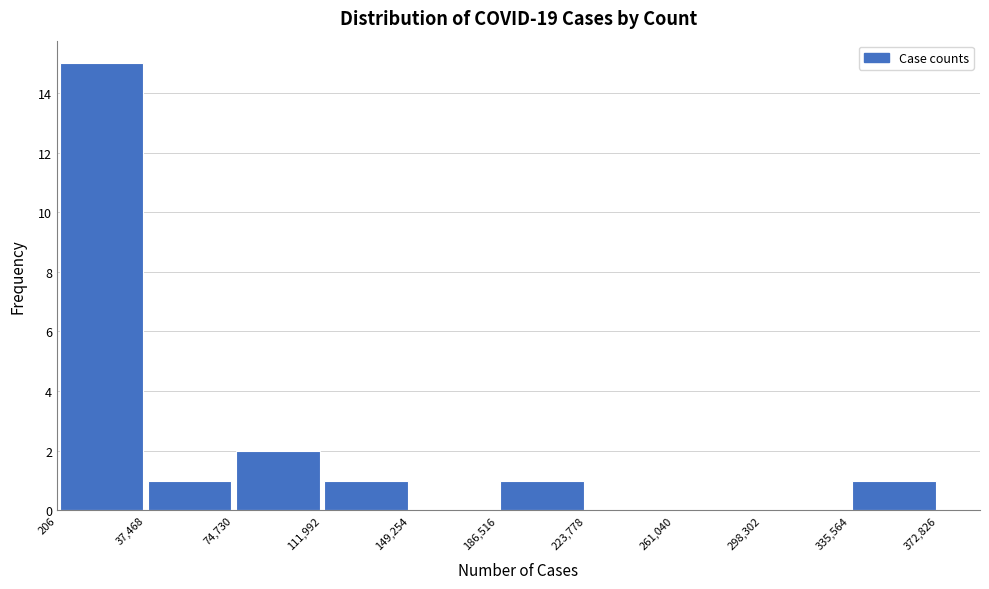

Which range on the x-axis has the tallest bar?

206 to 37,468